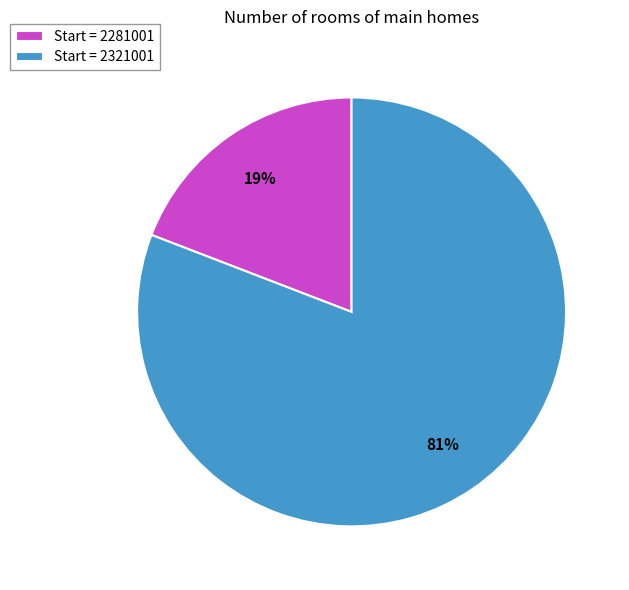

Count the number of slices in the pie.

2